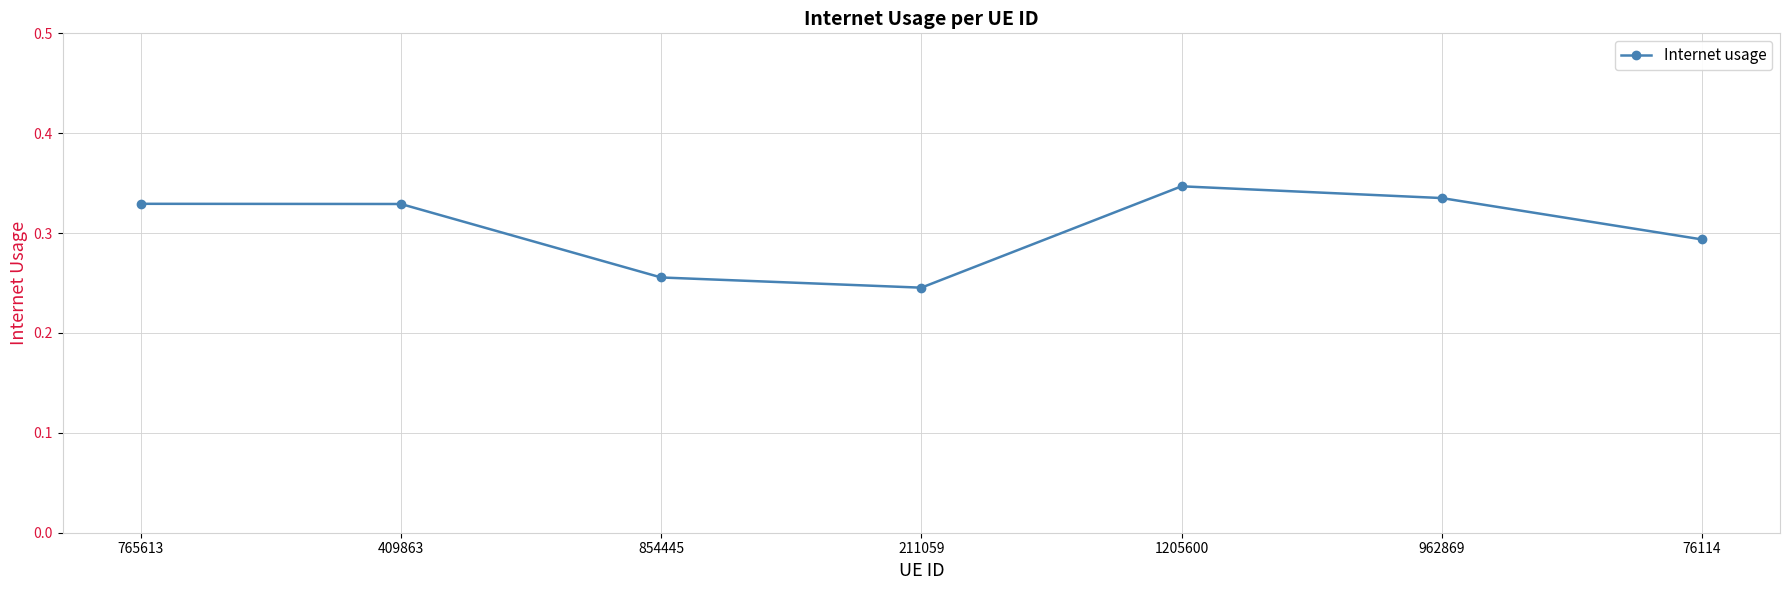

True or false: the data has more than 2 interior local peaks.

False